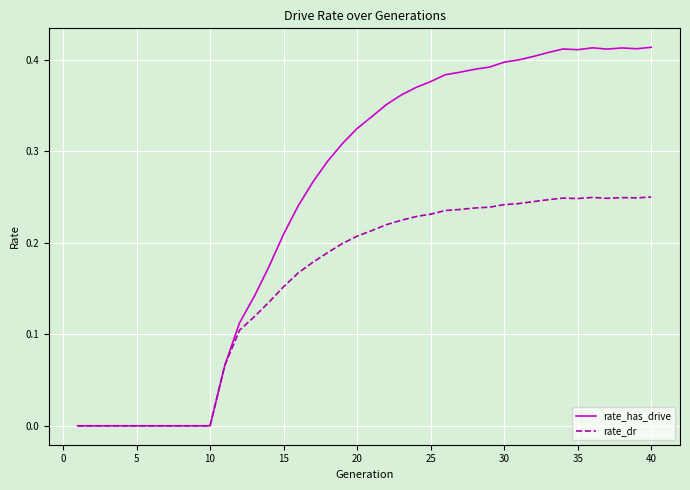

Which series has the largest total across all categories?

rate_has_drive